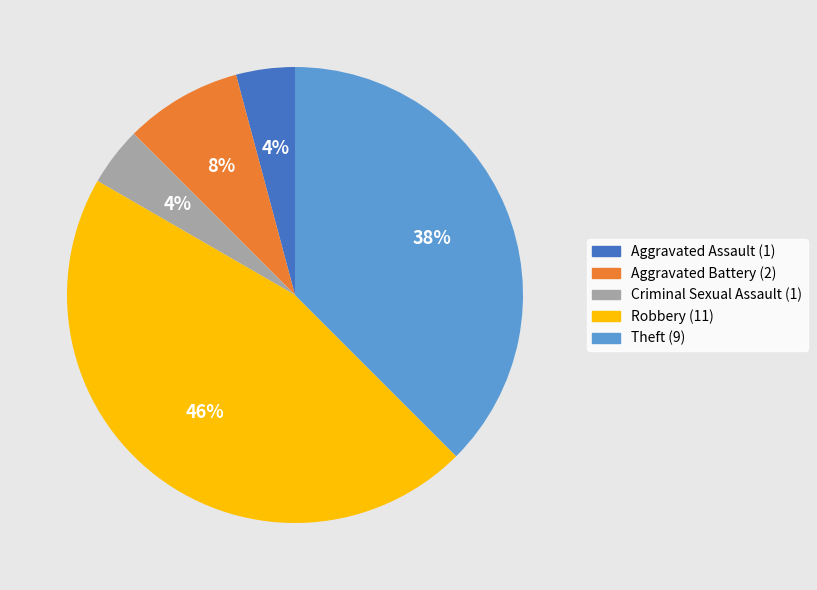

To the nearest percent, what percentage of the pie is Aggravated Assault?

4%